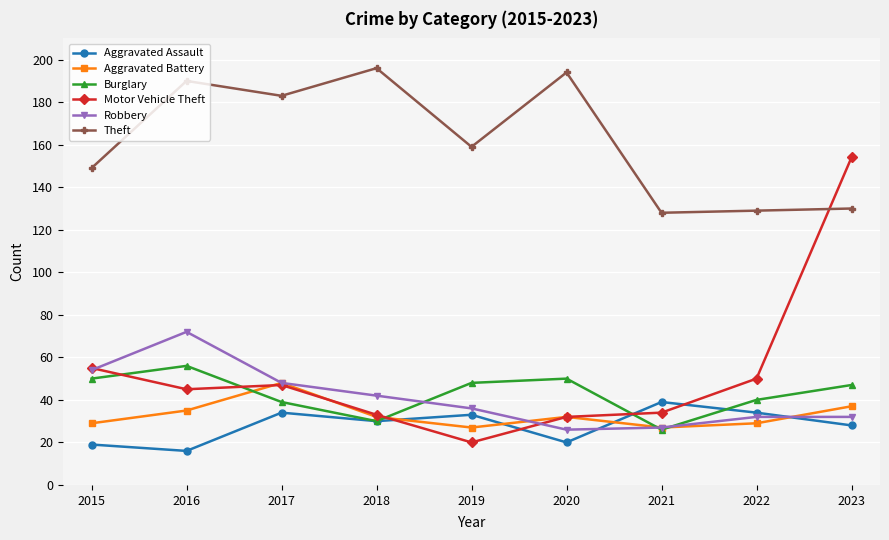

What is the value of the Burglary point at the 8th from the left?

40